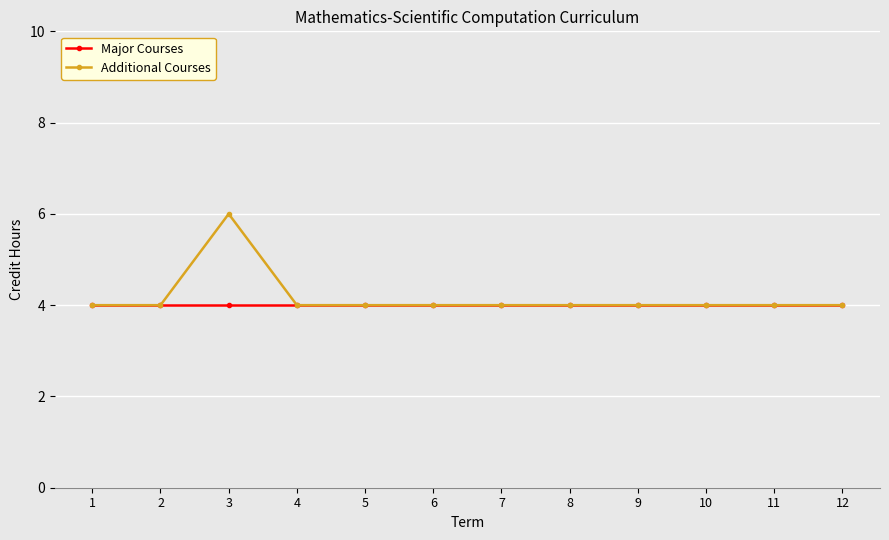

What is the total value across all series at 10?

8